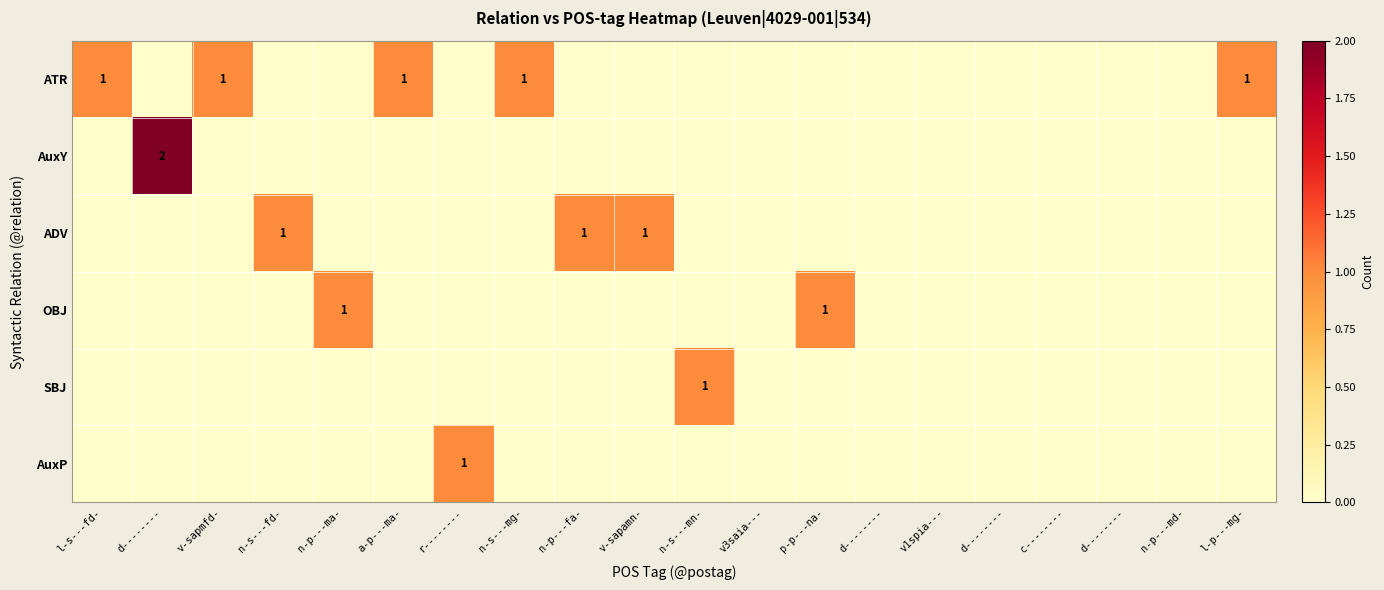

At which category is the sum across all series the highest?

d--------